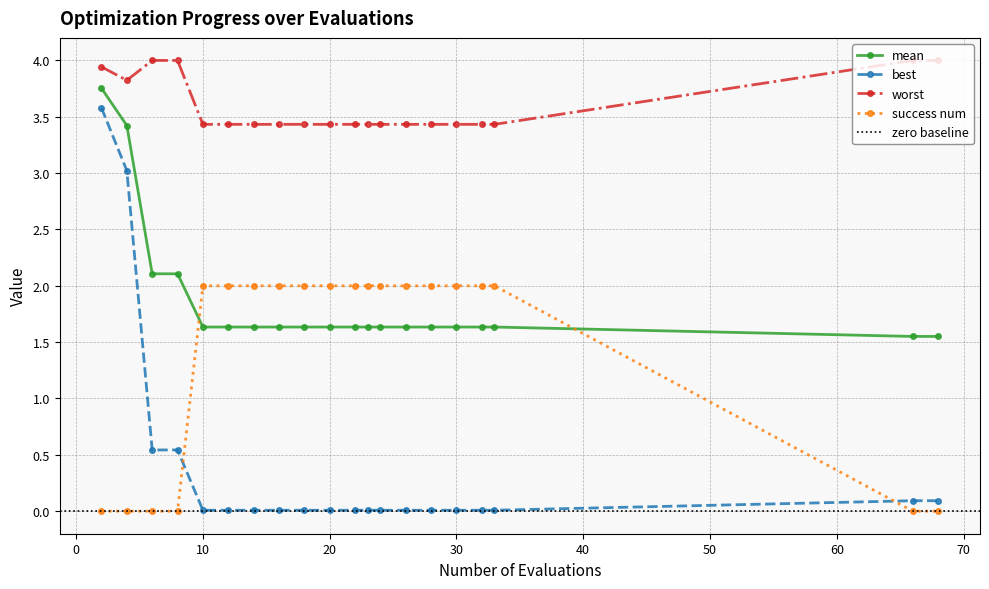

Which series changed the most between 6 and 26?

success num